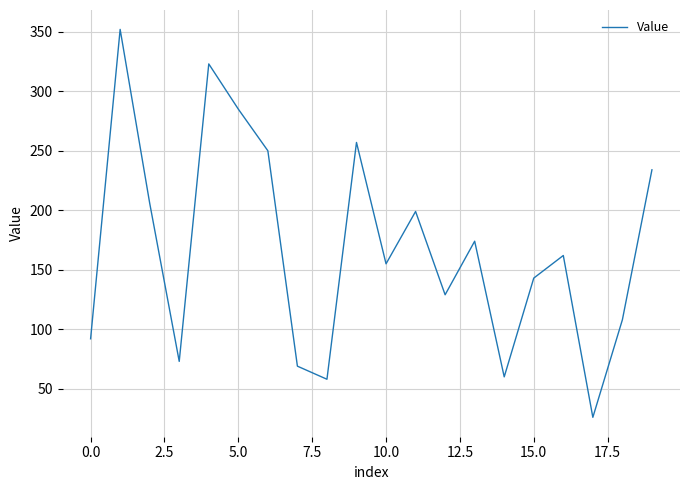

What is the difference between the maximum and minimum values?

326